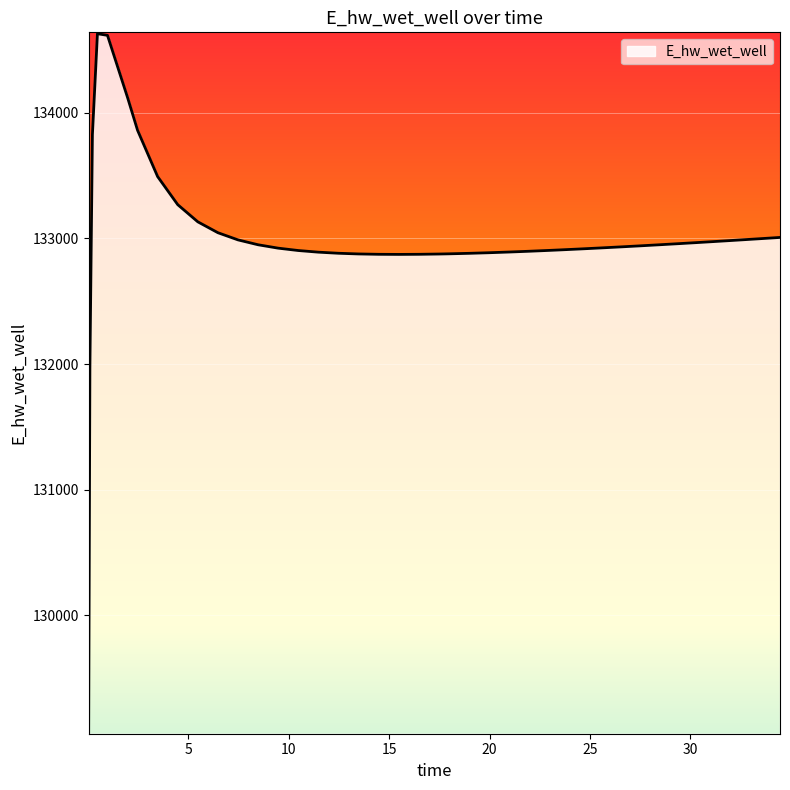

True or false: the data has more than 0 interior local peaks.

True